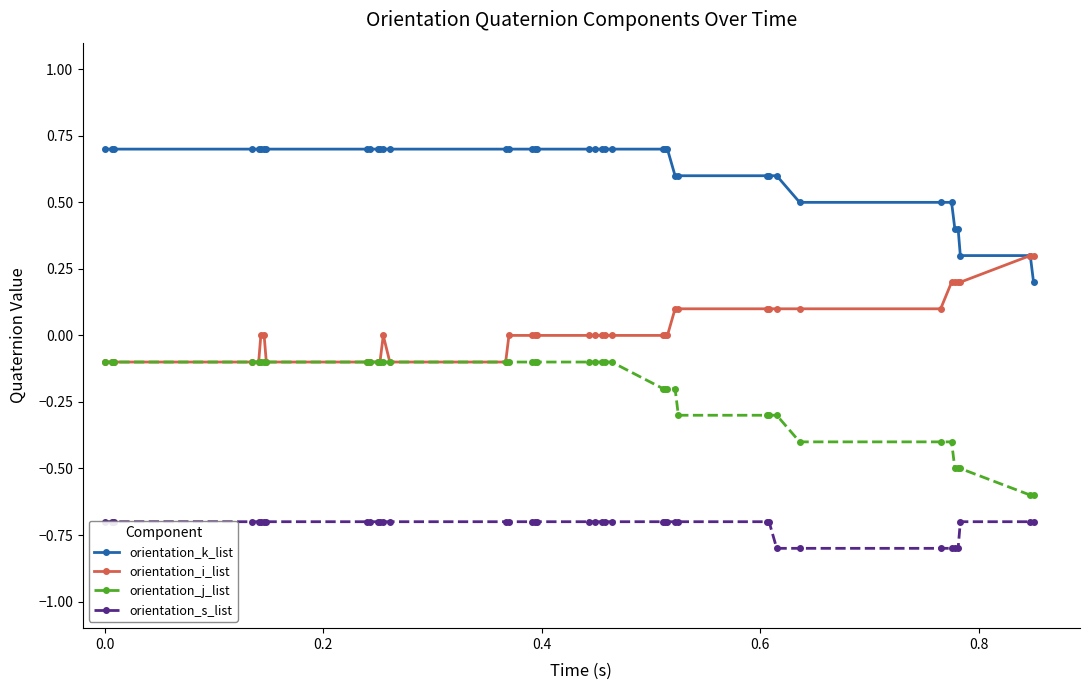

What is the average value of the orientation_j_list series?

-0.2